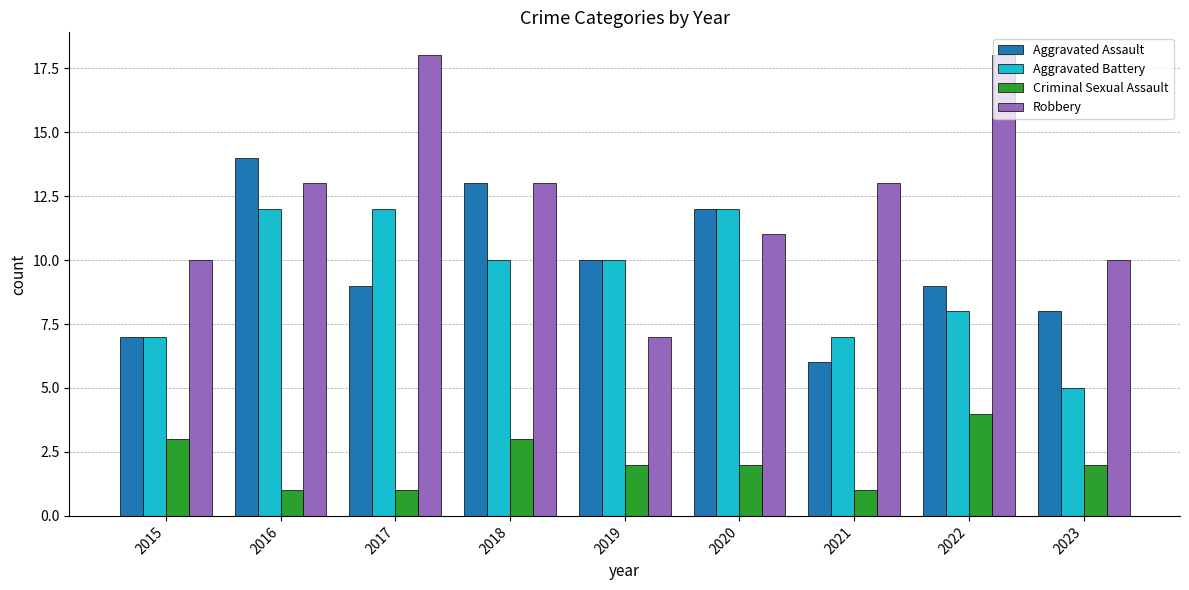

Which series has the widest spread of values?

Robbery